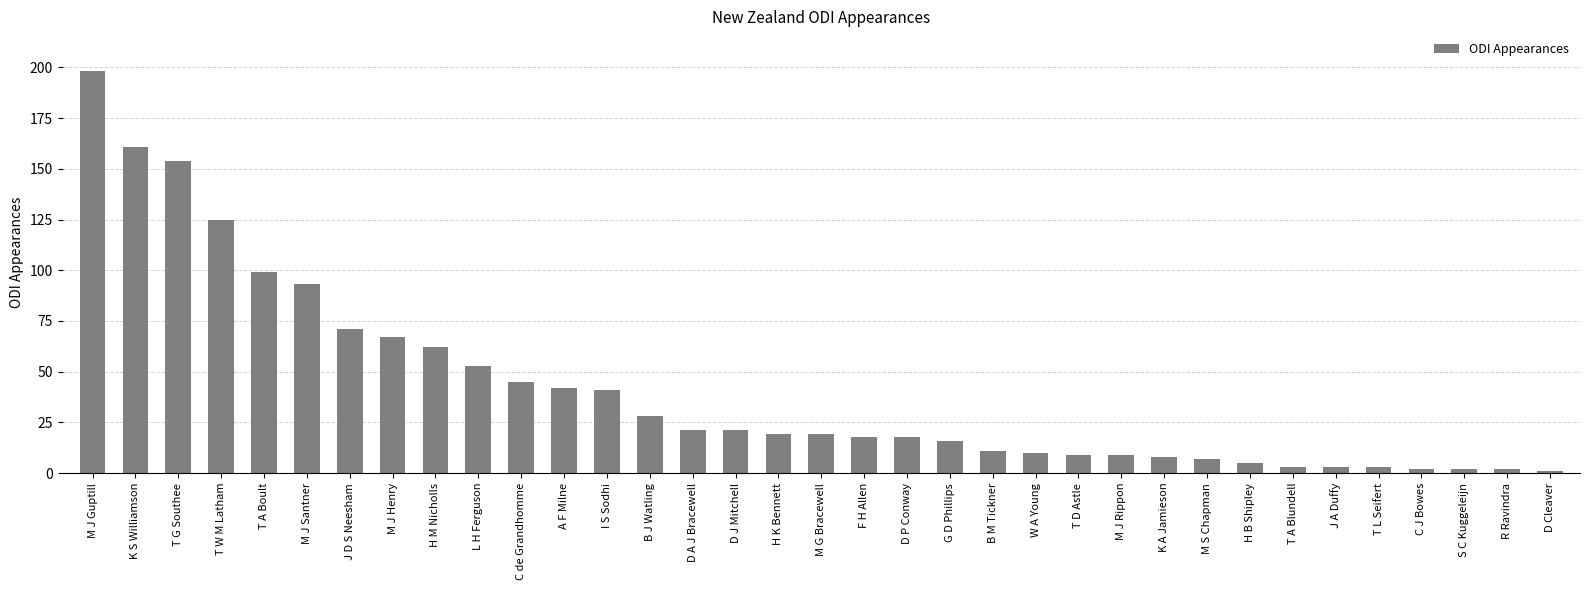

Count the number of categories in the chart.

35